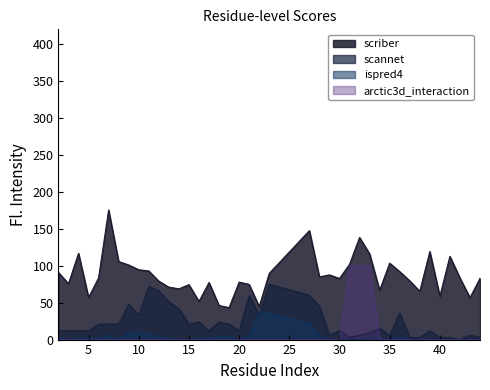

What is the difference between the scriber values at 15 and 35?

29.1